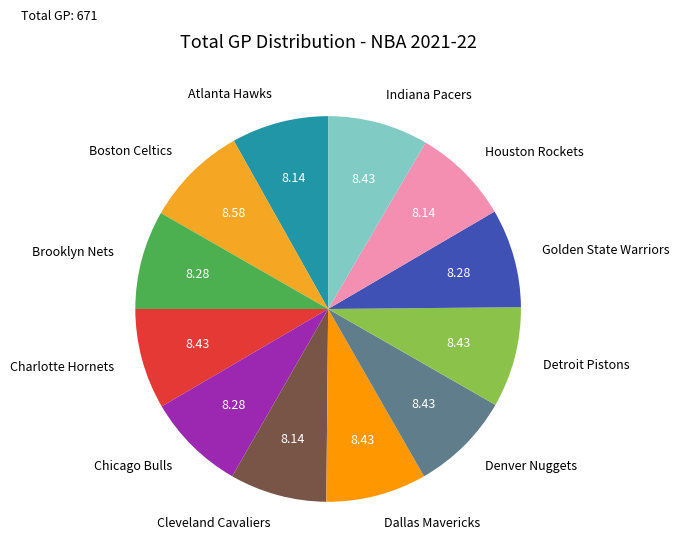

The Detroit Pistons slice represents 8% of the pie. True or false?

True